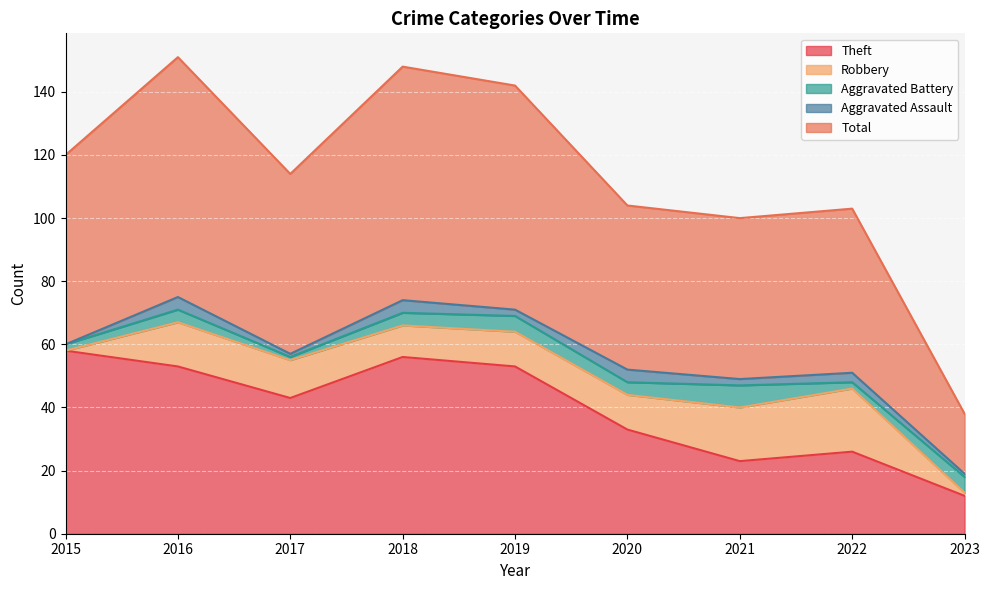

What is the sum of the Aggravated Battery values at 2019 and 2021?

12